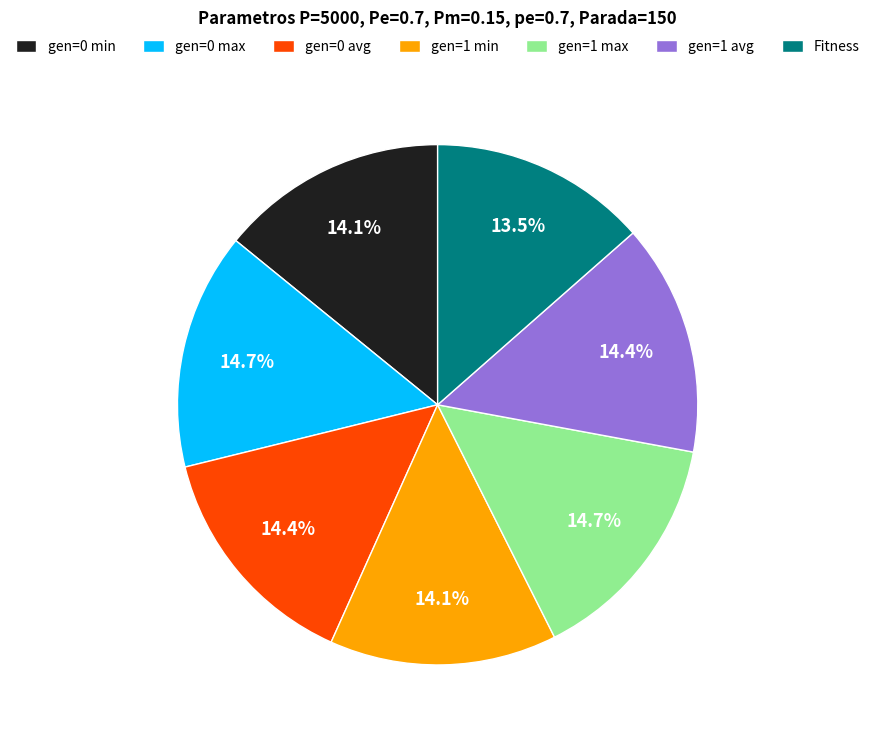

What is the smallest slice in the pie chart?

Fitness